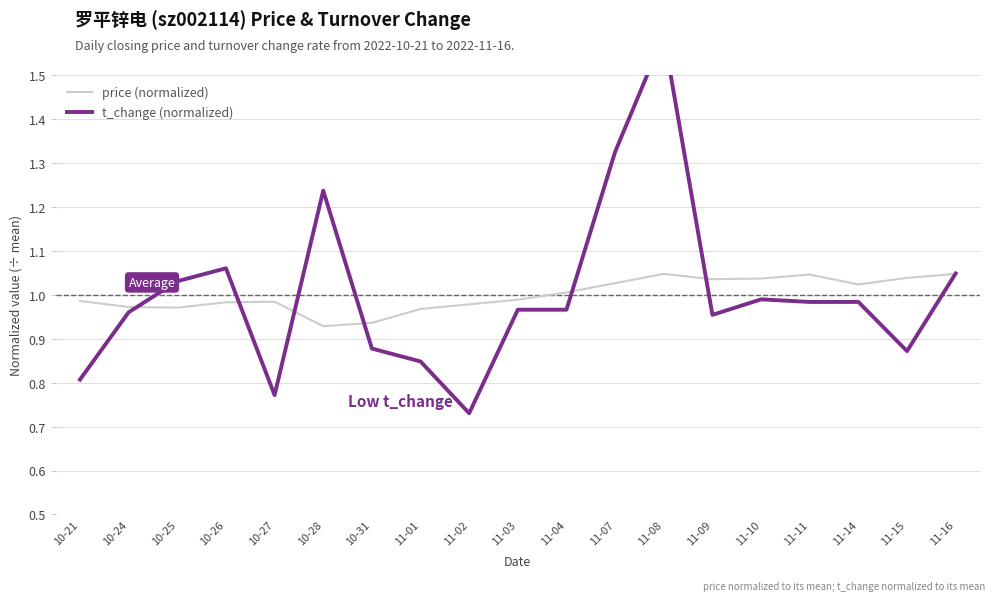

What is the value of the price (normalized) point at the 10th from the left?

1.0